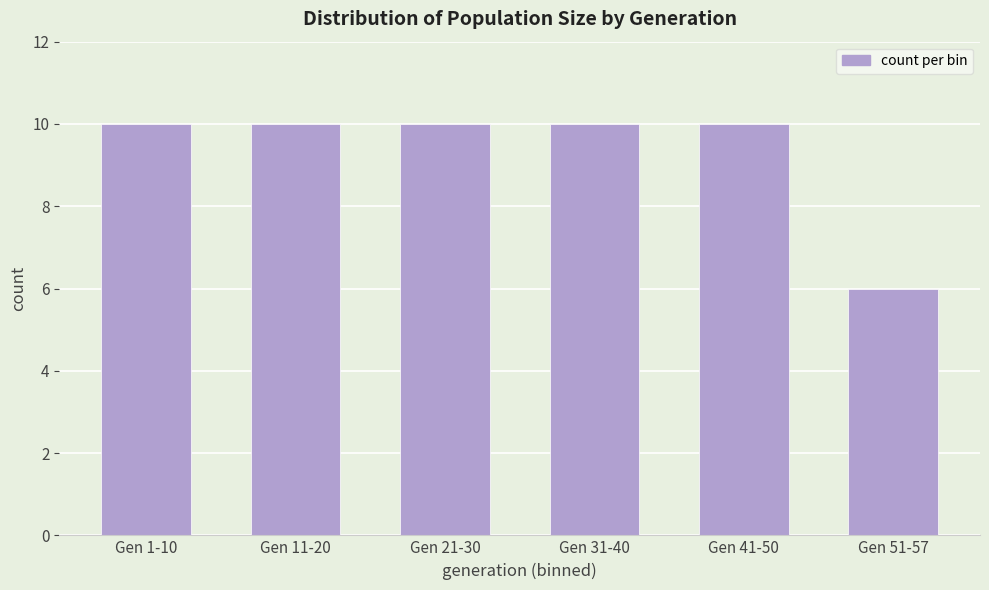

Reading left to right, extract all data points from this chart.

10	10	10	10	10	6